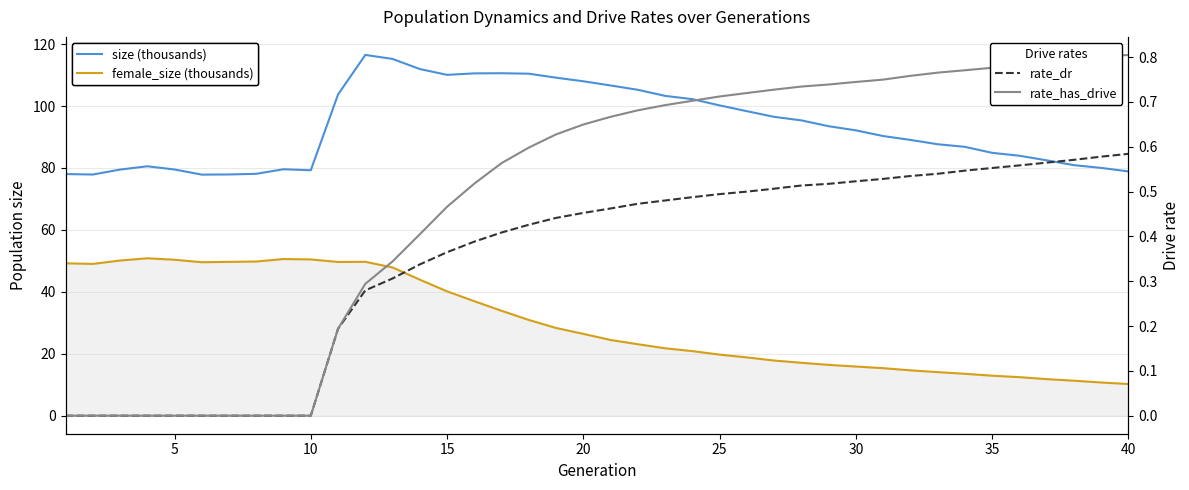

How many distinct data groups are displayed?

4